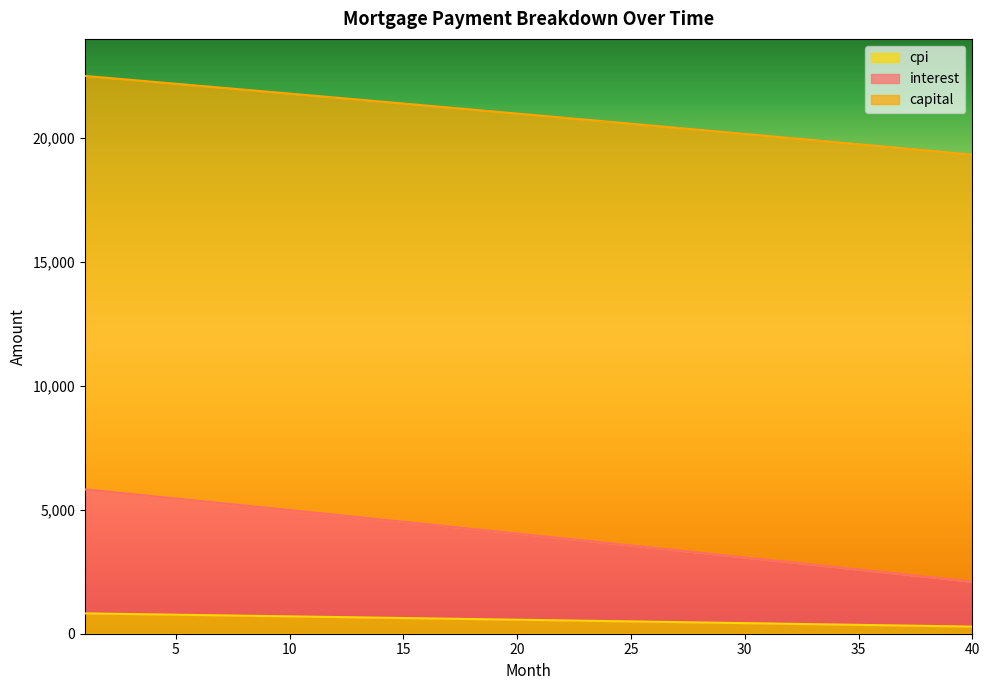

What are all the series names shown in the legend?

cpi, interest, capital